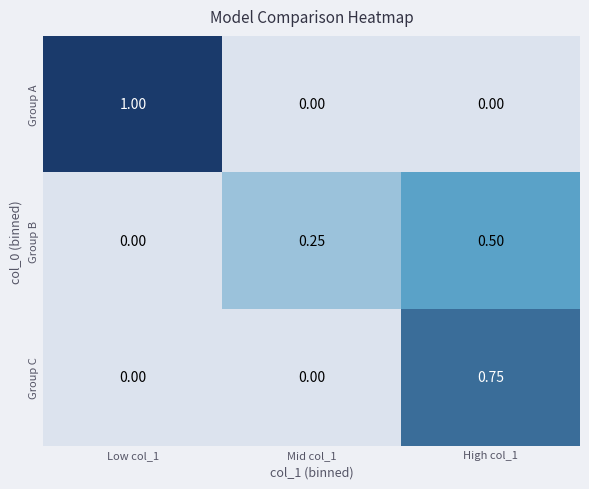

Is the value of Group C at High col_1 greater than the value of Group A at Low col_1?

No